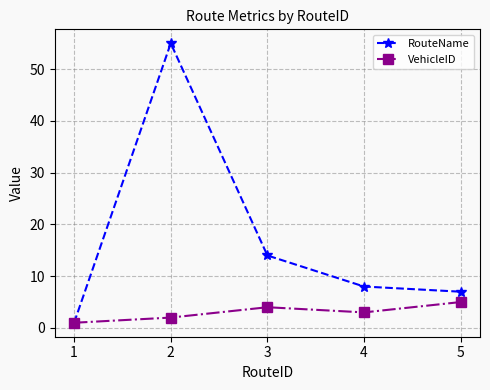

Where is the first local maximum for RouteName?

2